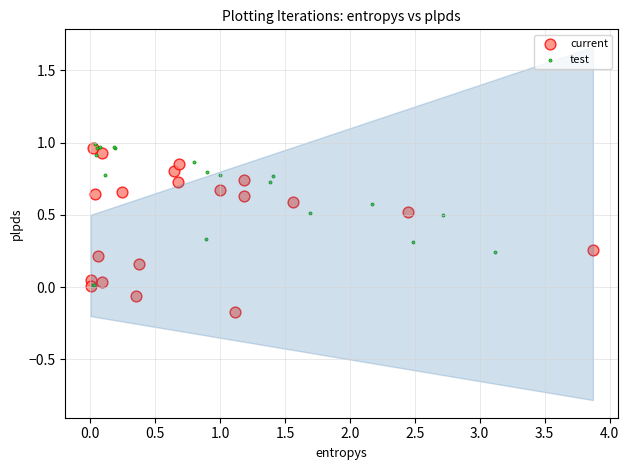

Which series contains the lowest Y value?

current